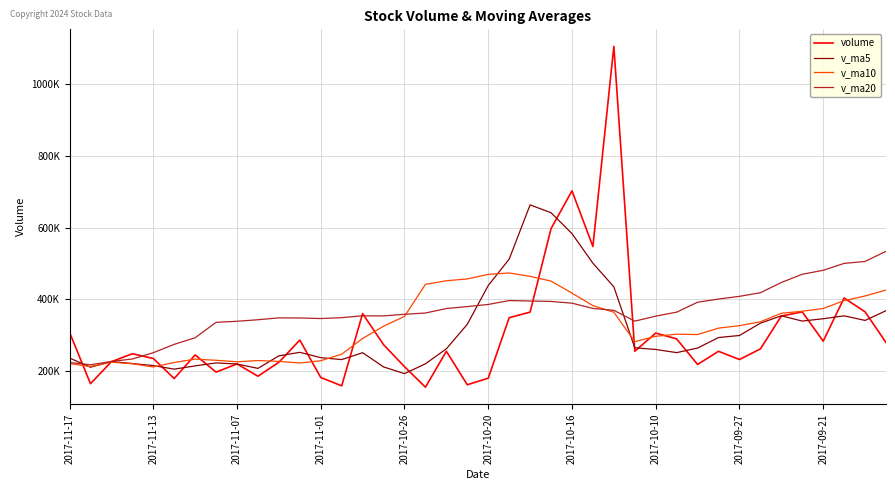

What is the value of the v_ma5 point at the 37th from the left?

346265.4